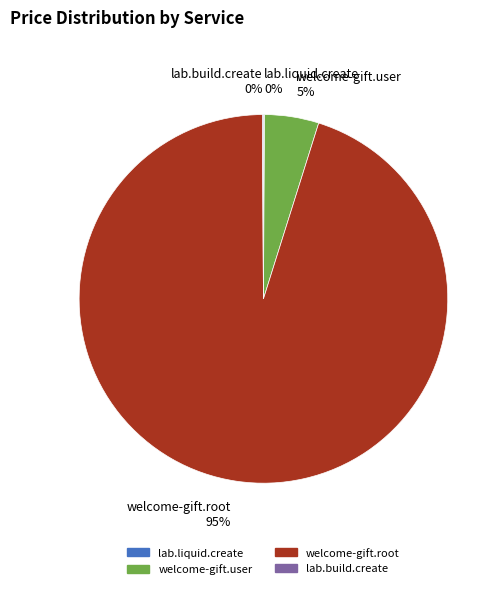

Which slice is the largest?

welcome-gift.root